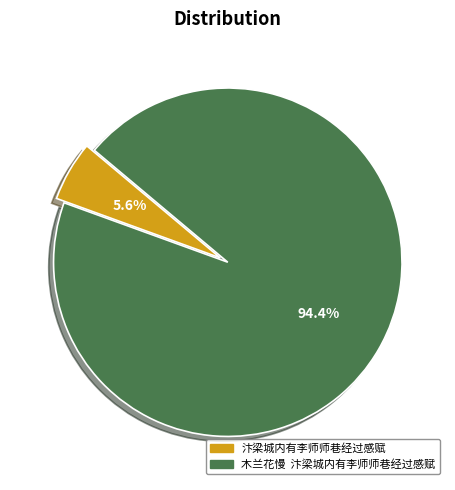

Does 汴梁城内有李师师巷经过感赋 represent more than half of the total?

No